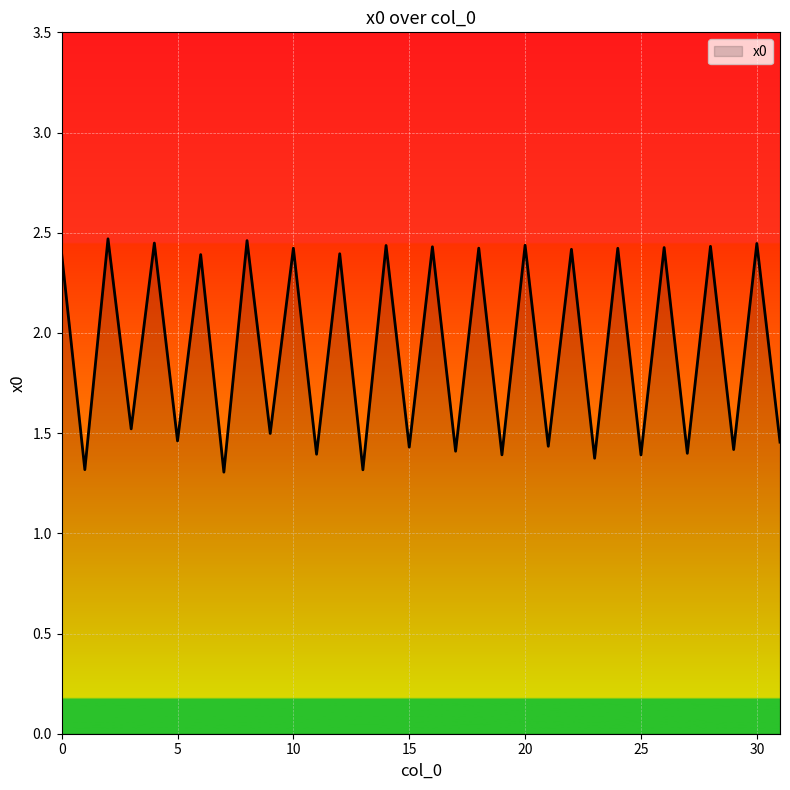

What is the difference between the maximum and minimum values?

1.2